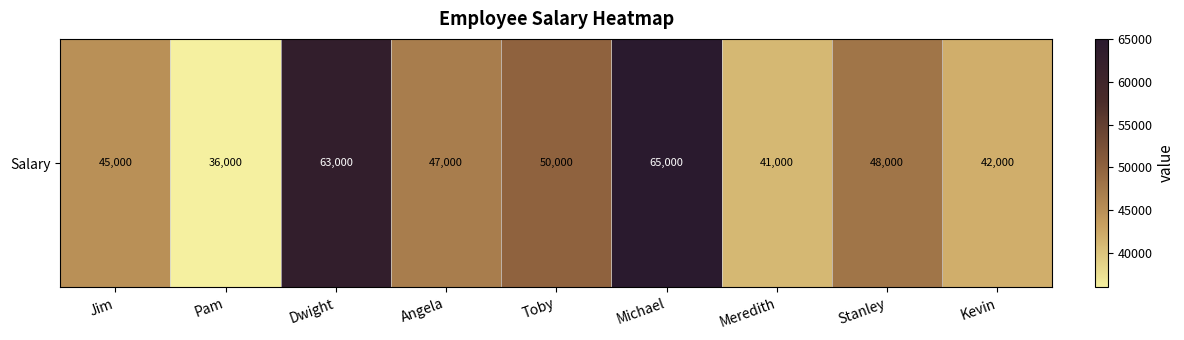

Which category has the highest value across all series?

Michael